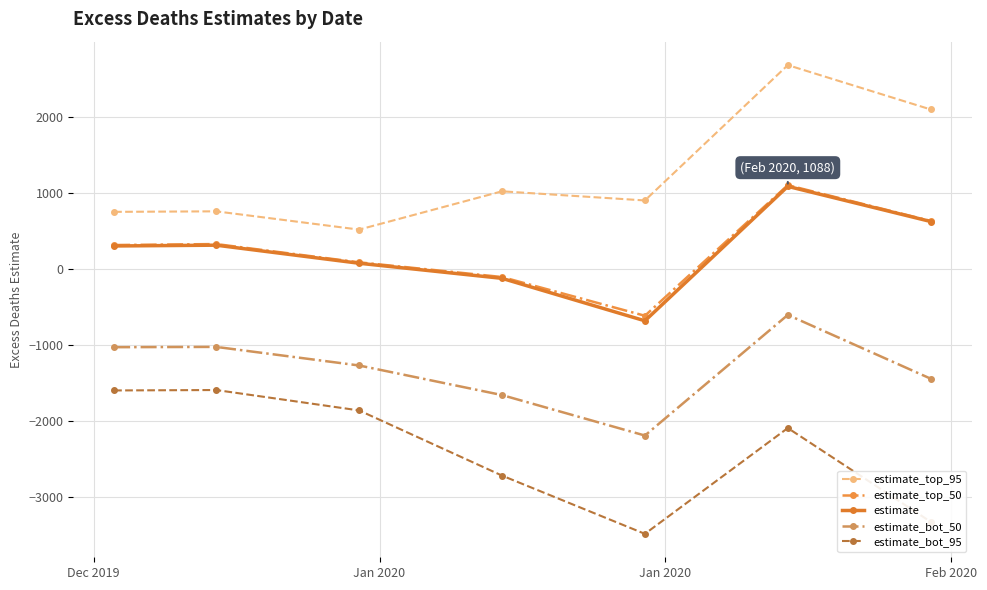

What is the difference between the maximum and minimum values in the estimate_top_50 series?

1717.1